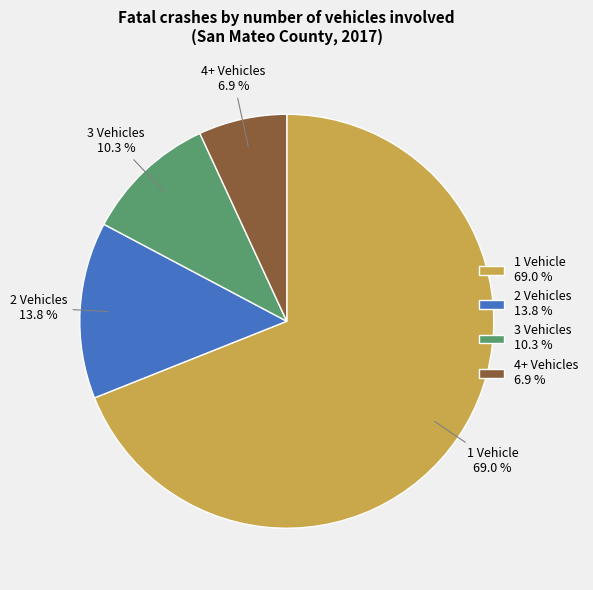

Count the number of slices in the pie.

4